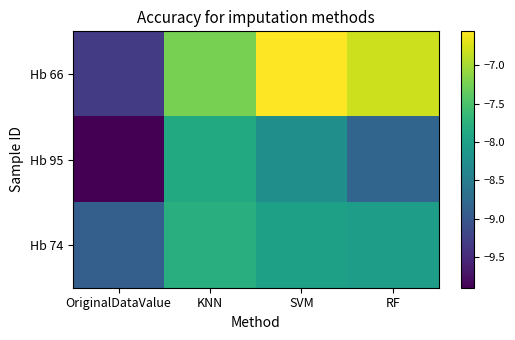

Which series has the widest spread of values?

Hb 66